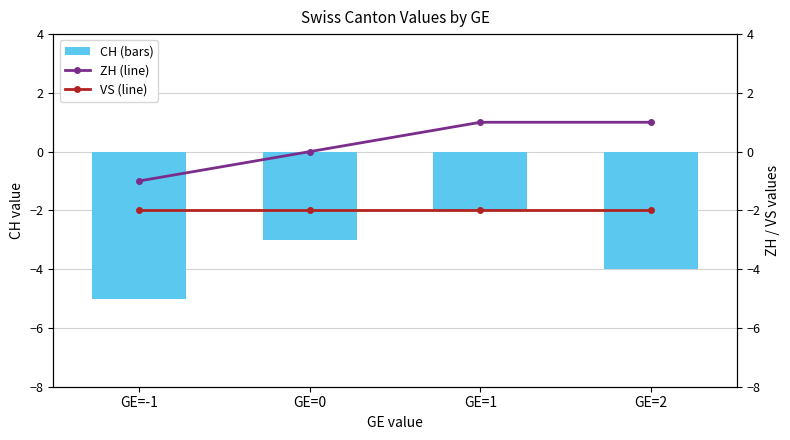

What is the label of the 4th bar from the left?

GE=2